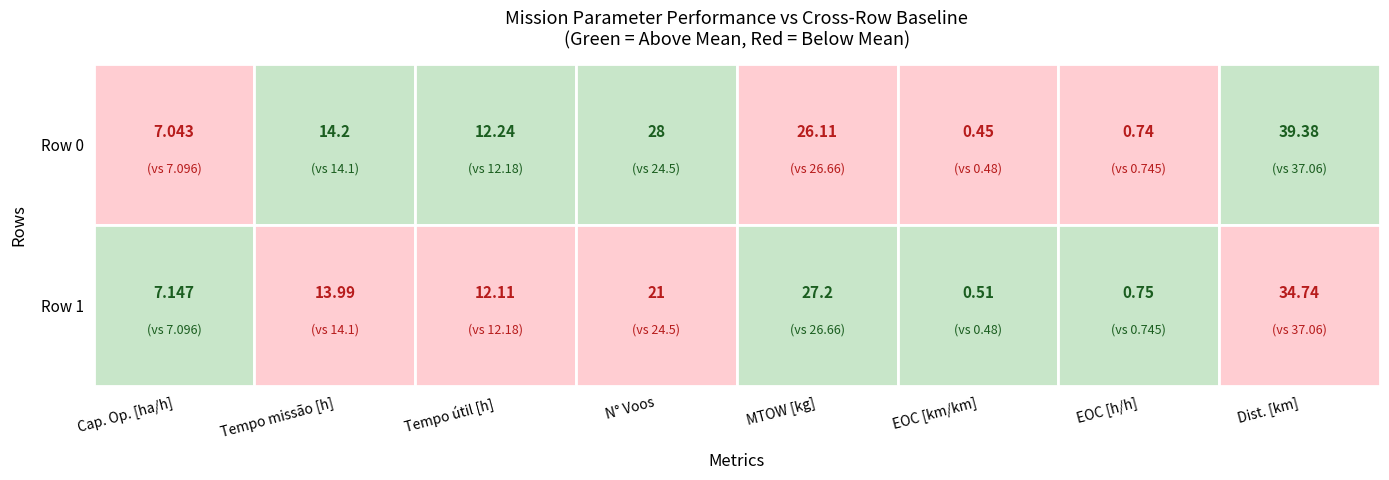

Is it true that 0 equals 11.3 at Capacidade operacional [ha/h]?

False